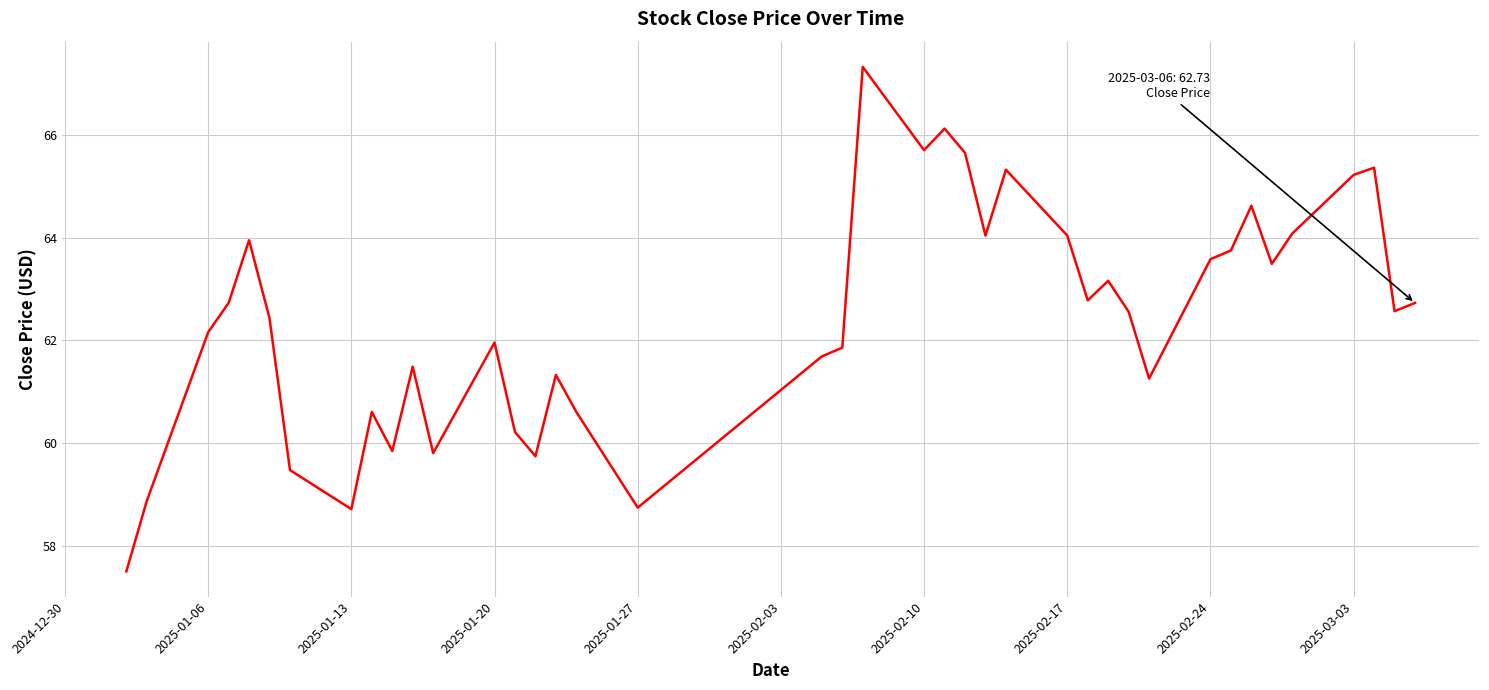

What is the greatest value displayed?

67.3